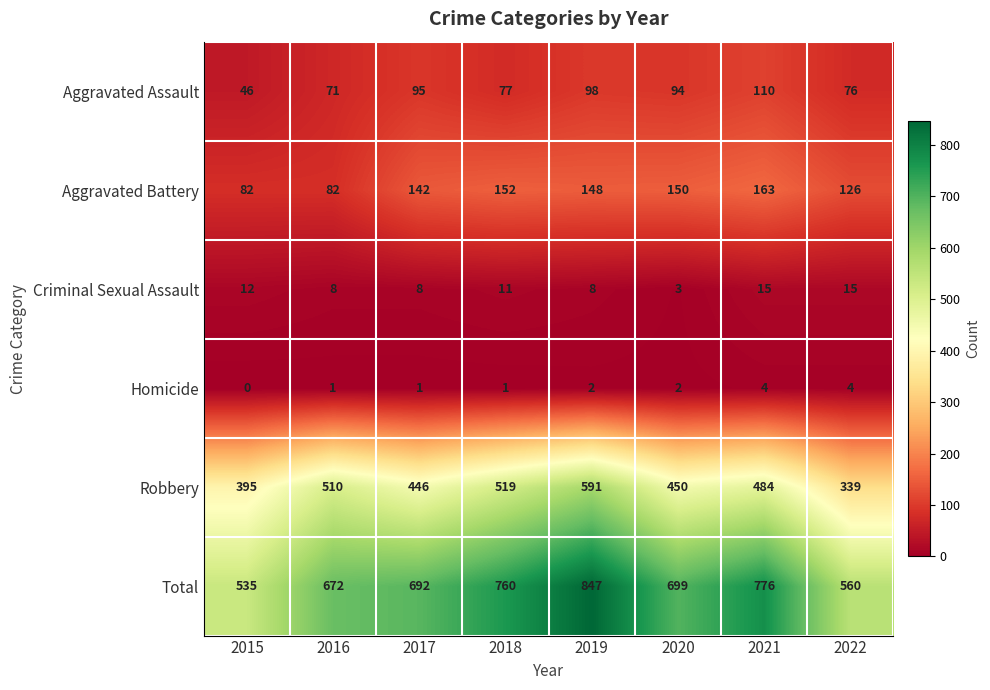

What is the average value of the Aggravated Battery series?

131